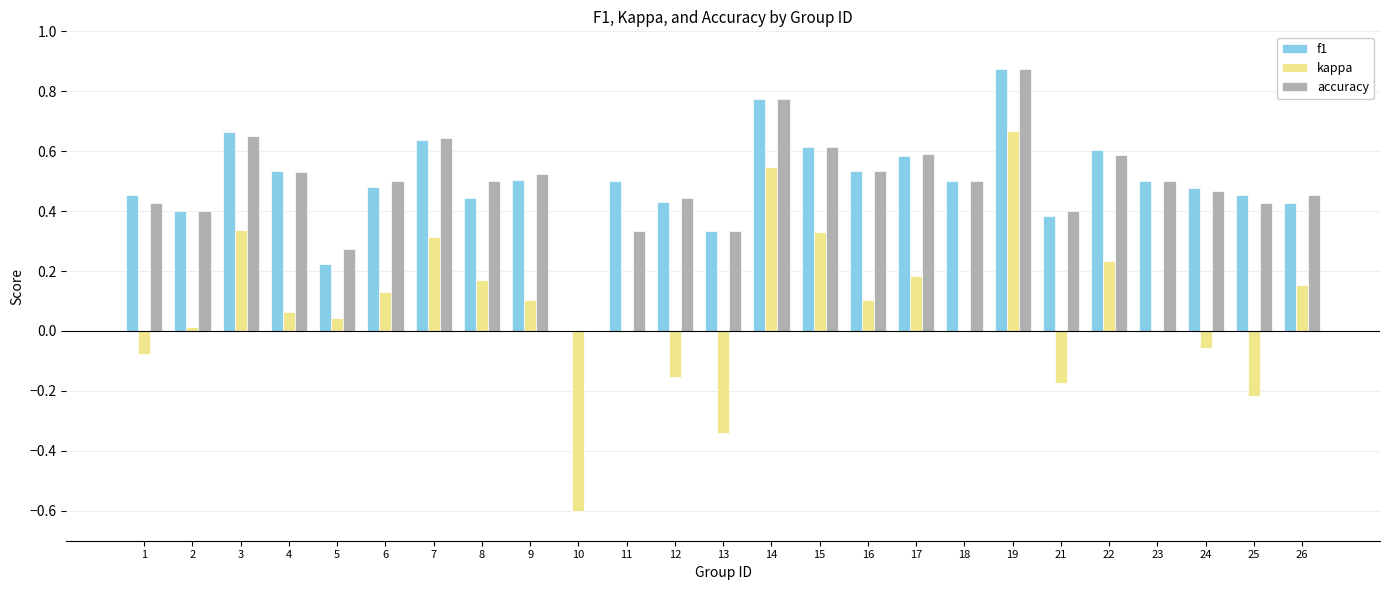

Which category has the highest value in the f1 series?

19